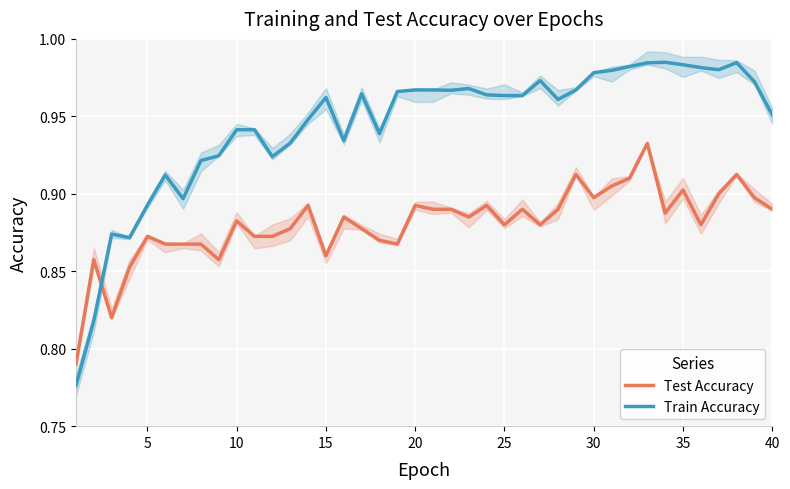

In Train Accuracy, how many points are higher than both neighbors (excluding endpoints)?

8